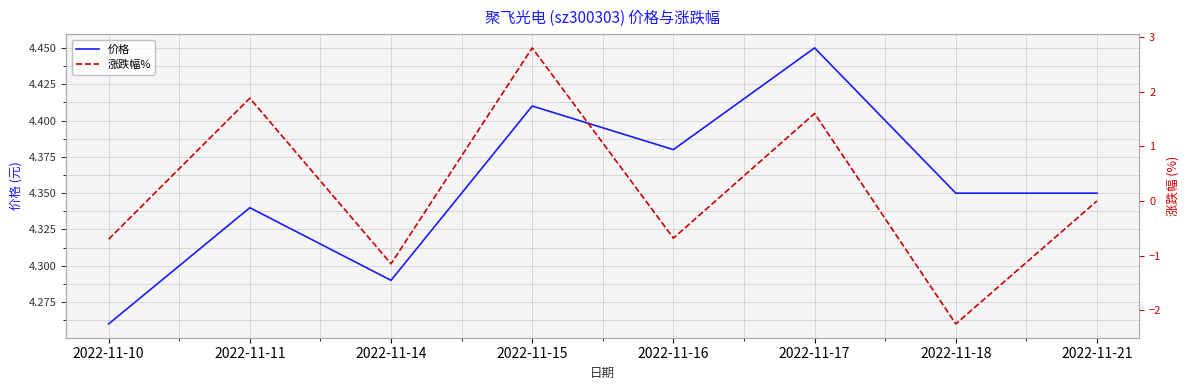

Reading left to right, extract all data points from this chart.

价格: 2022-11-10=4.3	2022-11-11=4.3	2022-11-14=4.3	2022-11-15=4.4	2022-11-16=4.4	2022-11-17=4.5	2022-11-18=4.3	2022-11-21=4.3
涨跌幅%: 2022-11-10=-0.7	2022-11-11=1.9	2022-11-14=-1.1	2022-11-15=2.8	2022-11-16=-0.7	2022-11-17=1.6	2022-11-18=-2.2	2022-11-21=0.0